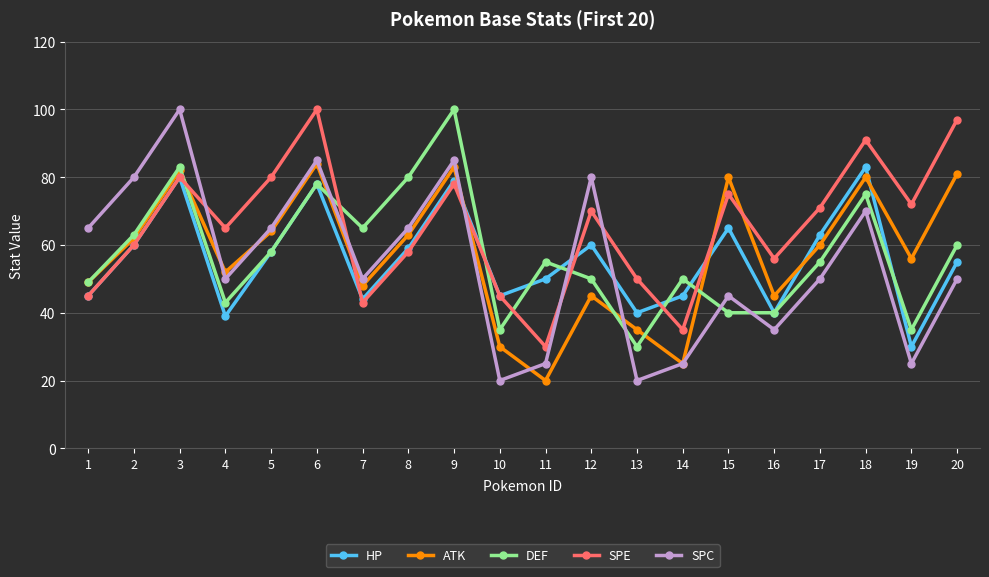

What is the value of the DEF point at the 17th from the left?

55